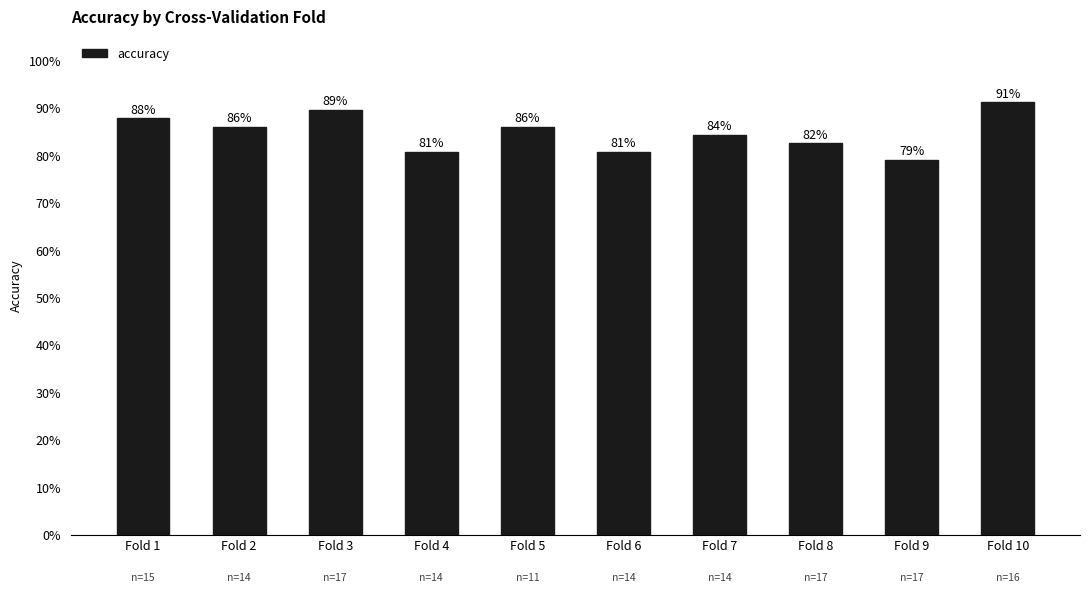

Are the bars horizontal?

No